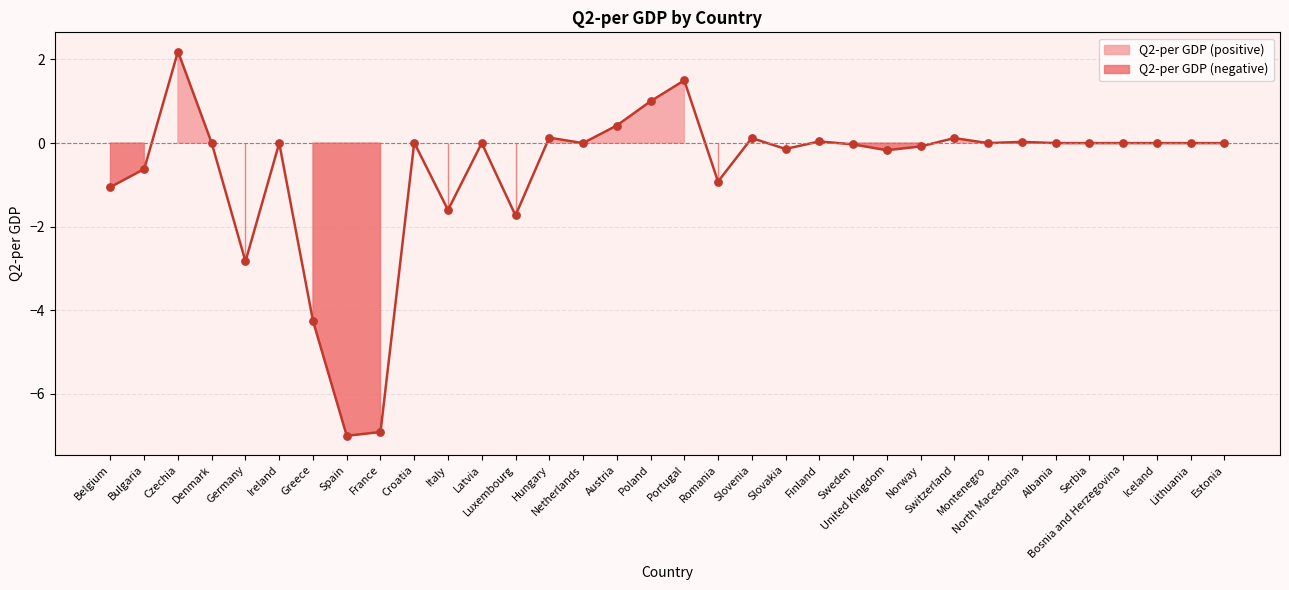

What is the change in value from France to Iceland?

+6.9